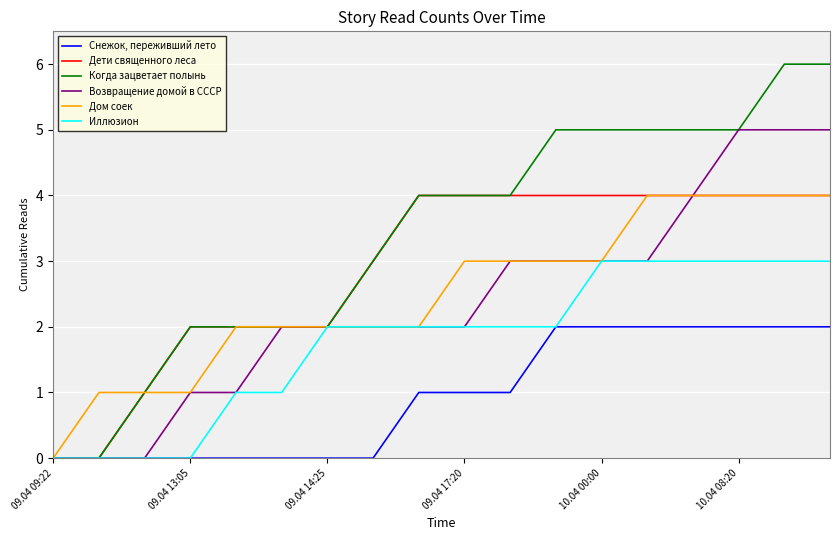

What is the highest value of the Дети священного леса series?

4